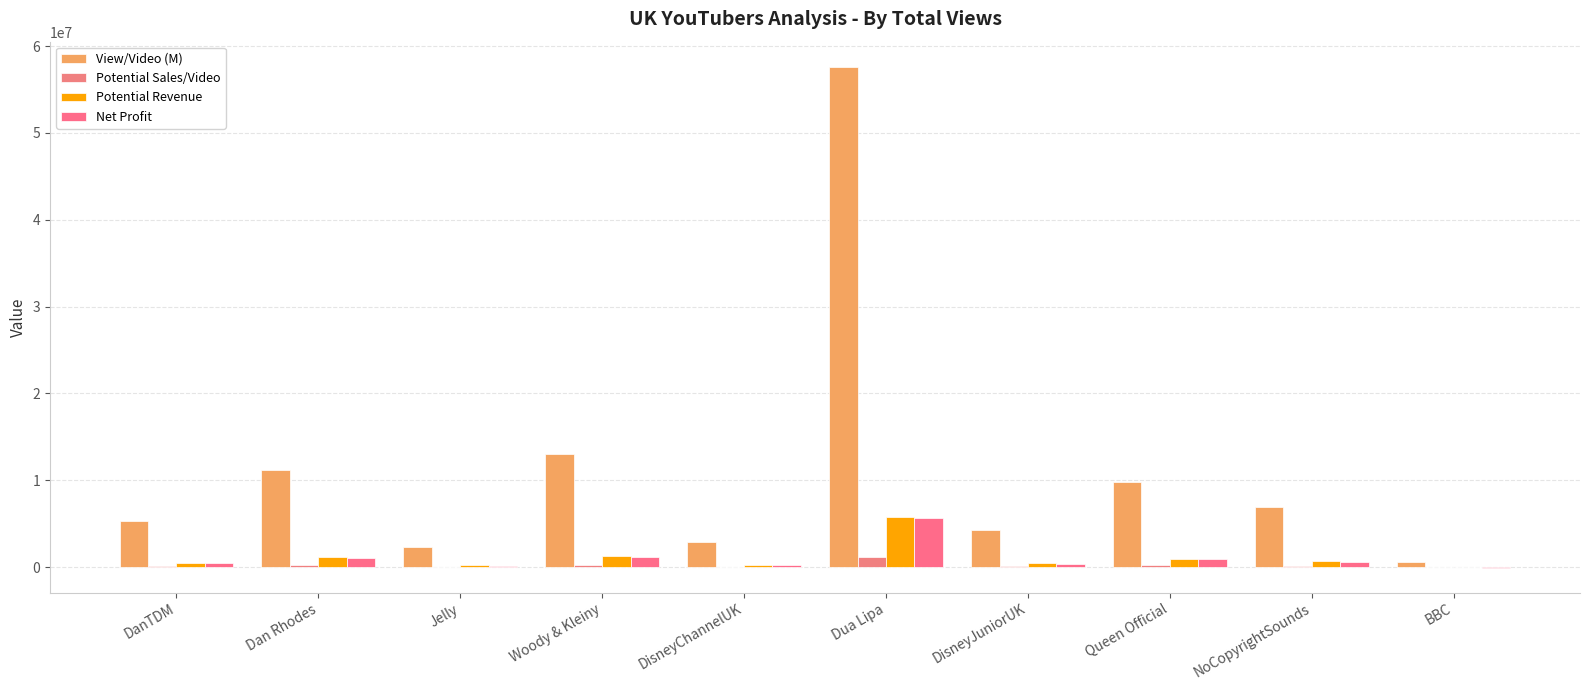

Reading left to right, list all the values displayed in this chart.

View/Video (M): DanTDM=5337638.7	Dan Rhodes=11153151.2	Jelly=2374429.8	Woody & Kleiny=12982345.6	DisneyChannelUK=2931106.0	Dua Lipa=57623428.0	DisneyJuniorUK=4277390.8	Queen Official=9826555.1	NoCopyrightSounds=6920949.6	BBC=552837.3
Potential Sales/Video: DanTDM=106752.8	Dan Rhodes=223063.0	Jelly=47488.6	Woody & Kleiny=259646.9	DisneyChannelUK=58622.1	Dua Lipa=1152468.6	DisneyJuniorUK=85547.8	Queen Official=196531.1	NoCopyrightSounds=138419.0	BBC=11056.7
Potential Revenue: DanTDM=533763.9	Dan Rhodes=1115315.1	Jelly=237443.0	Woody & Kleiny=1298234.6	DisneyChannelUK=293110.6	Dua Lipa=5762342.8	DisneyJuniorUK=427739.1	Queen Official=982655.5	NoCopyrightSounds=692095.0	BBC=55283.7
Net Profit: DanTDM=433763.9	Dan Rhodes=1015315.1	Jelly=137443.0	Woody & Kleiny=1198234.6	DisneyChannelUK=193110.6	Dua Lipa=5662342.8	DisneyJuniorUK=327739.1	Queen Official=882655.5	NoCopyrightSounds=592095.0	BBC=-44716.3